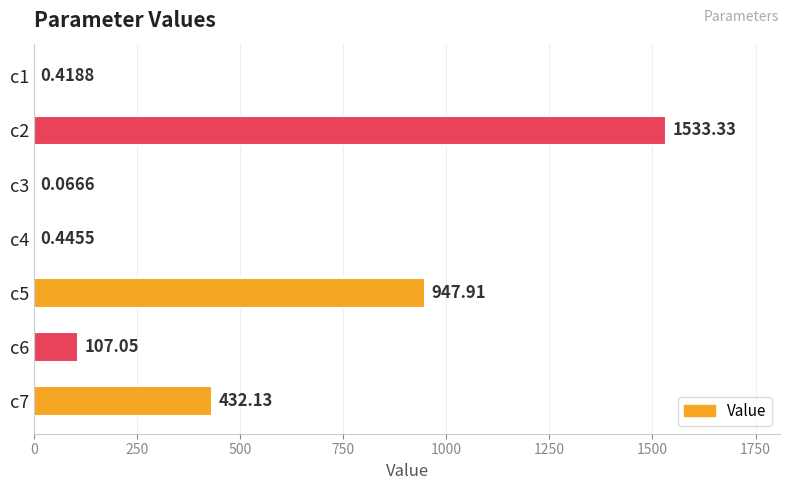

Which has a higher value, c1 or c4?

c4